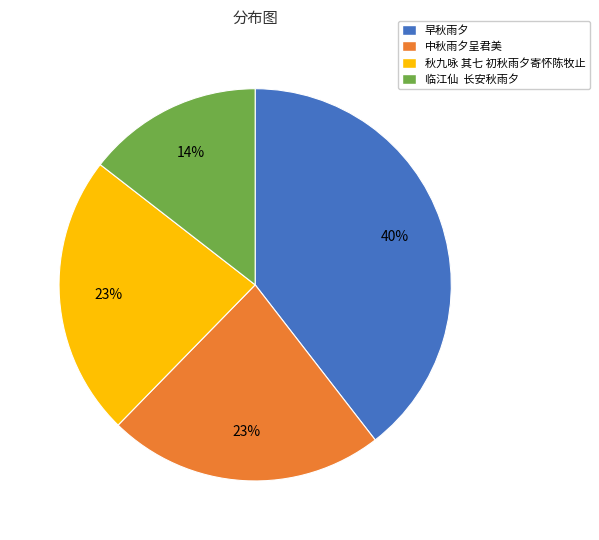

To the nearest percent, what is the average slice percentage?

25%